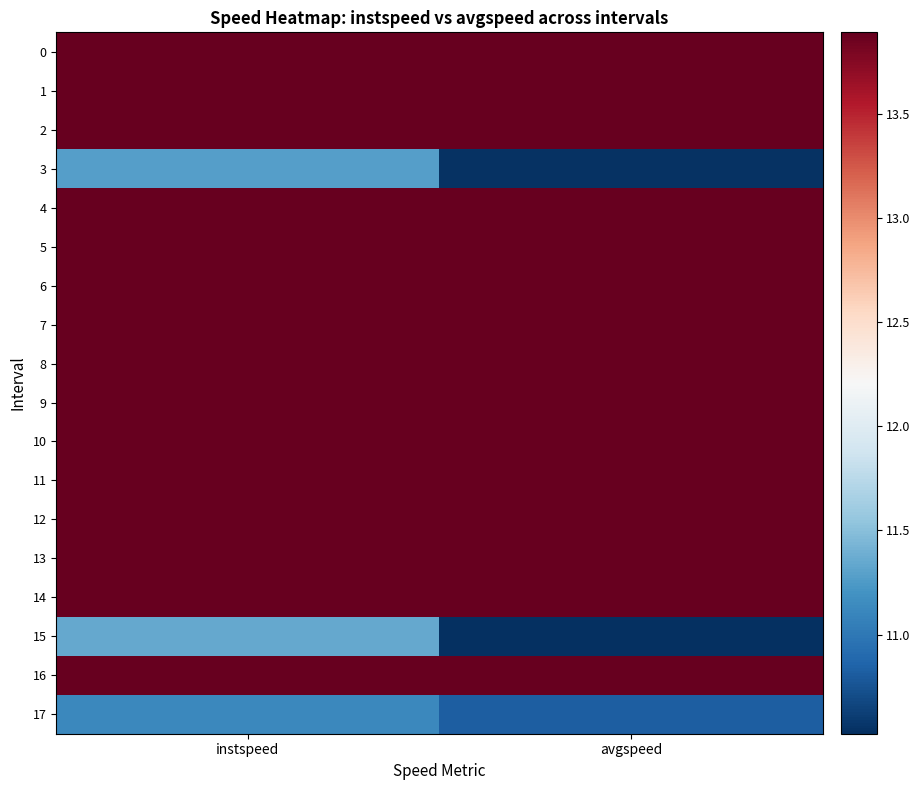

Reading left to right, transcribe all the data shown in this chart.

0: instspeed=13.9	avgspeed=13.9
1: instspeed=13.9	avgspeed=13.9
2: instspeed=13.9	avgspeed=13.9
3: instspeed=11.3	avgspeed=10.5
4: instspeed=13.9	avgspeed=13.9
5: instspeed=13.9	avgspeed=13.9
6: instspeed=13.9	avgspeed=13.9
7: instspeed=13.9	avgspeed=13.9
8: instspeed=13.9	avgspeed=13.9
9: instspeed=13.9	avgspeed=13.9
10: instspeed=13.9	avgspeed=13.9
11: instspeed=13.9	avgspeed=13.9
12: instspeed=13.9	avgspeed=13.9
13: instspeed=13.9	avgspeed=13.9
14: instspeed=13.9	avgspeed=13.9
15: instspeed=11.3	avgspeed=10.5
16: instspeed=13.9	avgspeed=13.9
17: instspeed=11.1	avgspeed=10.8